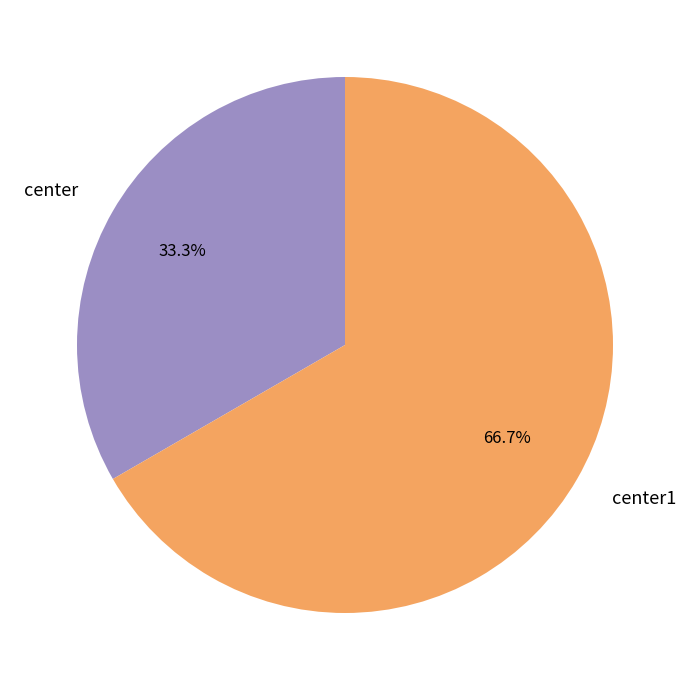

Which category has the smallest portion of the pie?

center